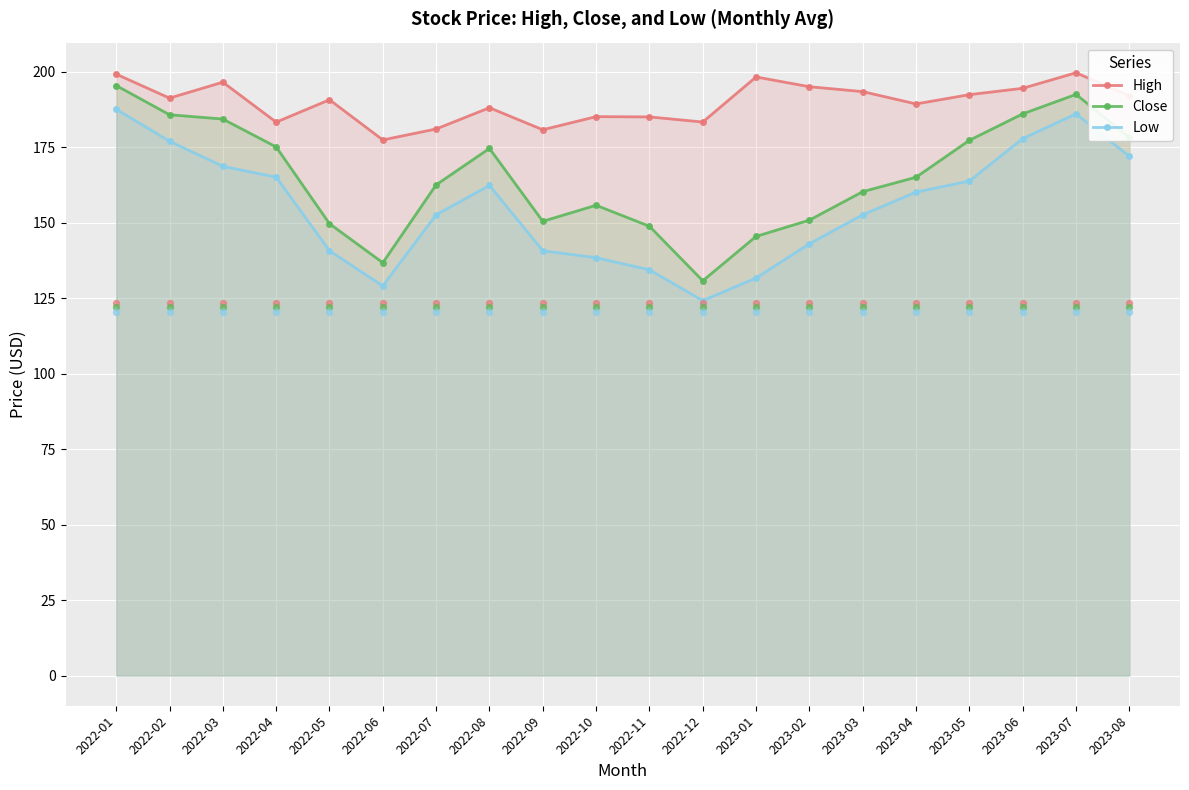

Which series has the largest total across all categories?

High